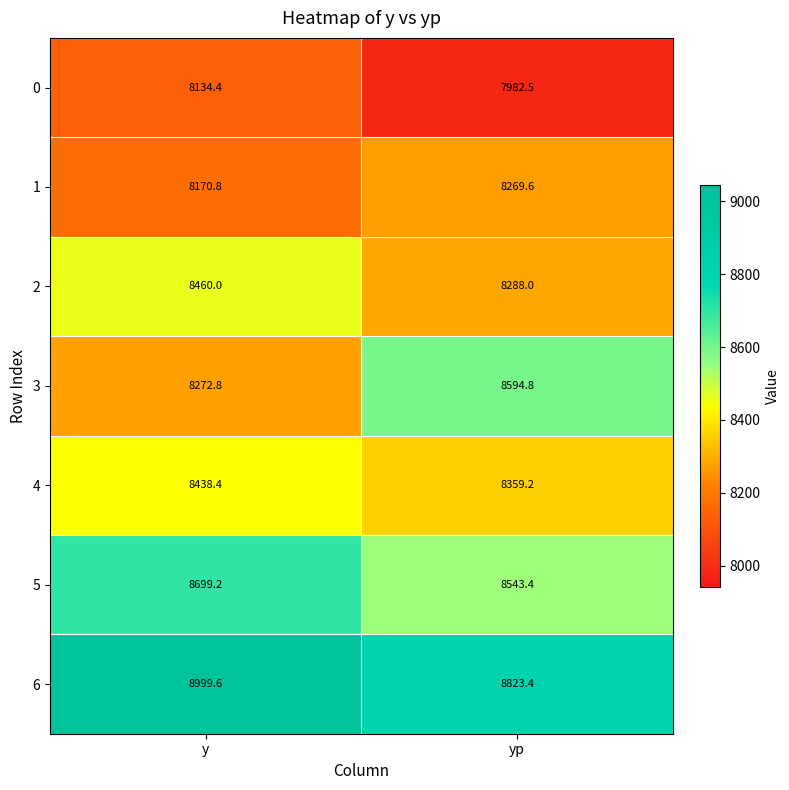

Where does the 6 series first go above 8999?

y